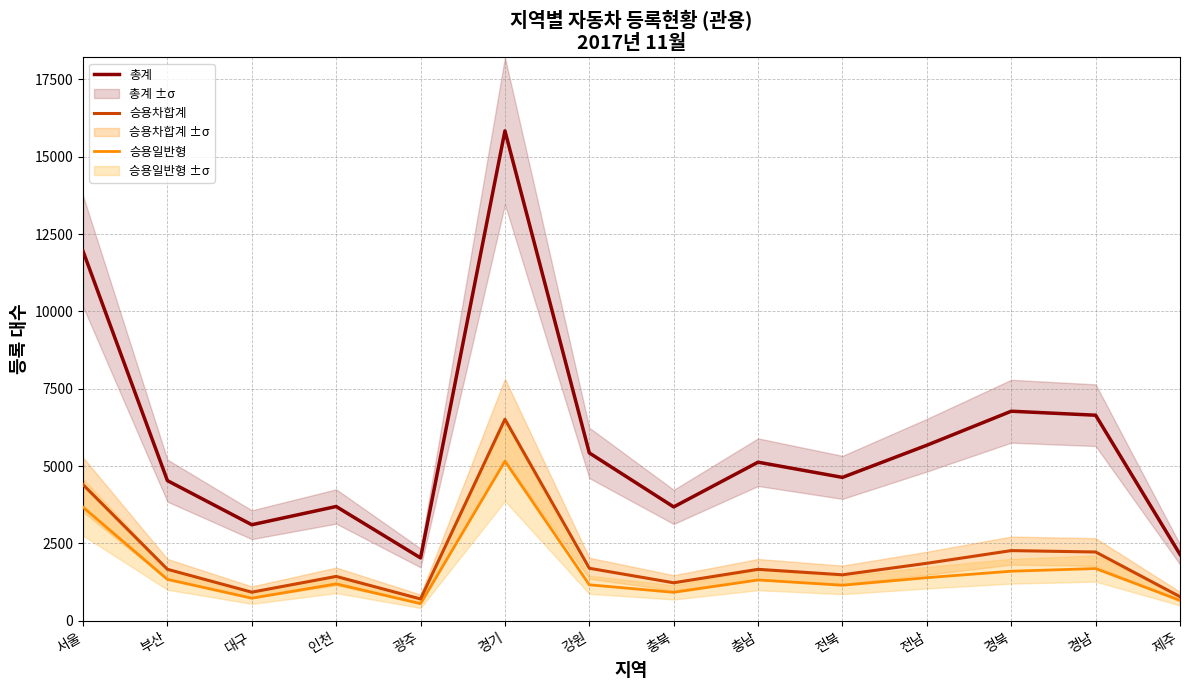

Which has a higher value, 충남 or 전북?

충남